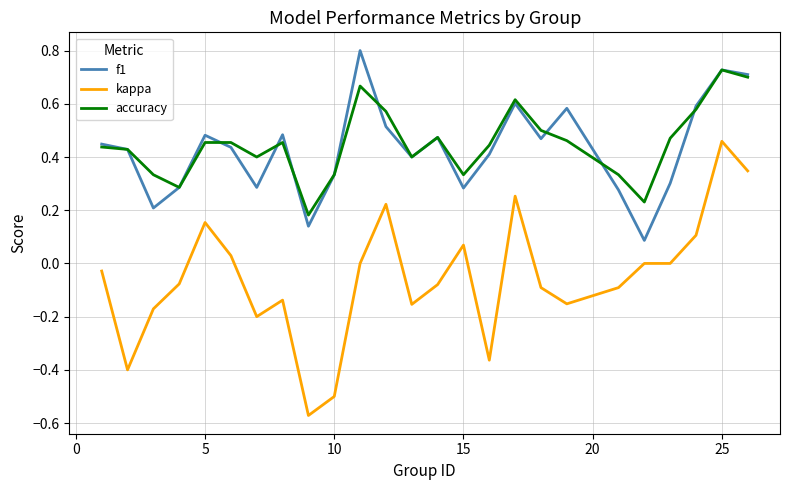

Rank the series by their maximum value, from highest to lowest.

f1, accuracy, kappa